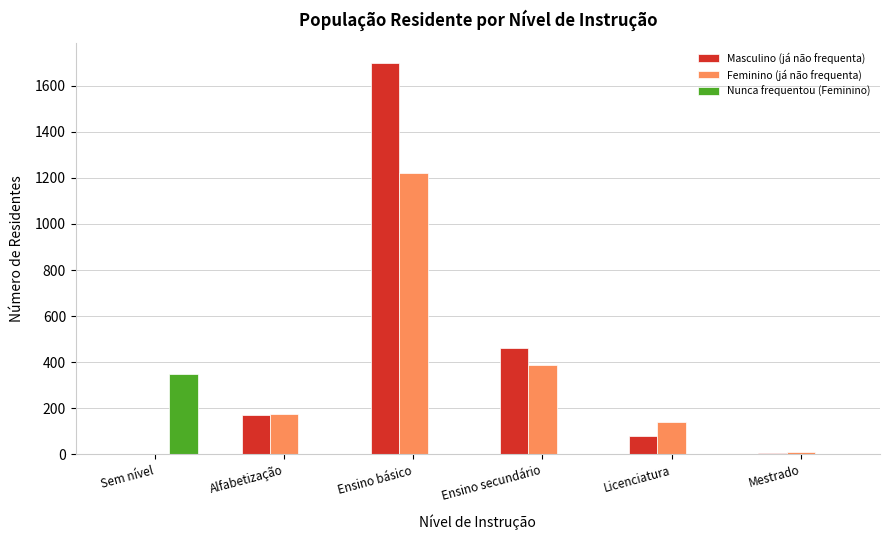

What is the average value of the Masculino (já não frequenta) series?

404